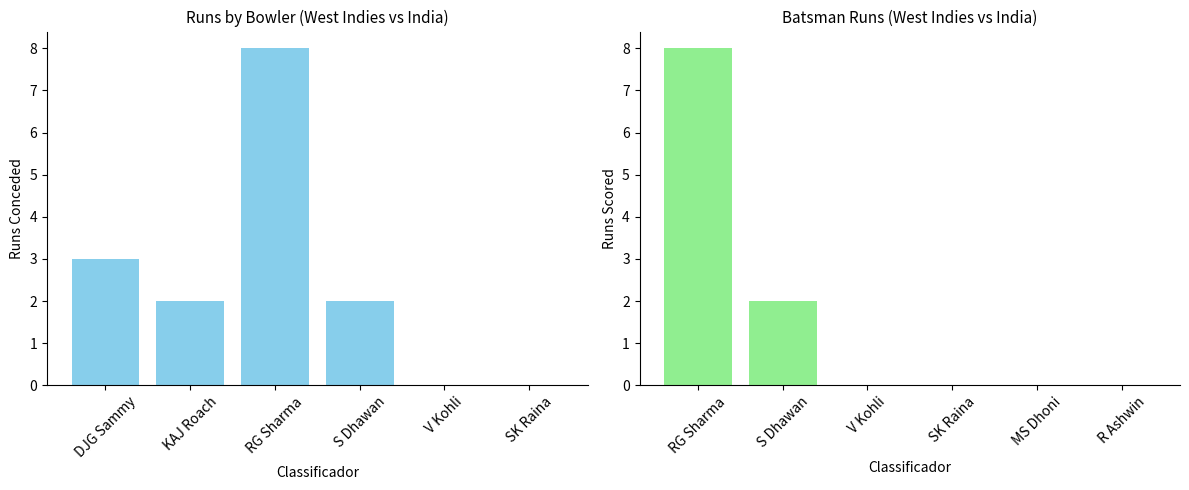

List the series in order of their peak value, highest first.

Runs Conceded, Runs Scored